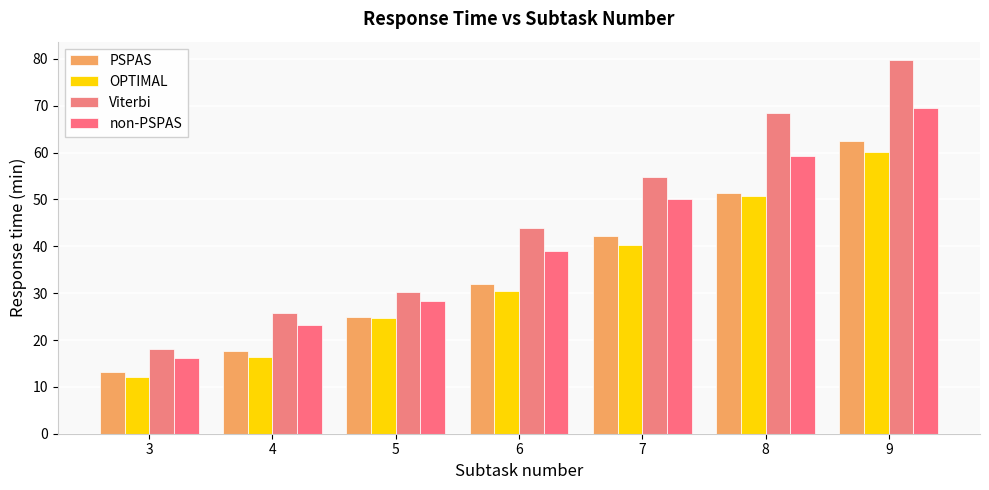

Which series changed the most between 5 and 8?

Viterbi